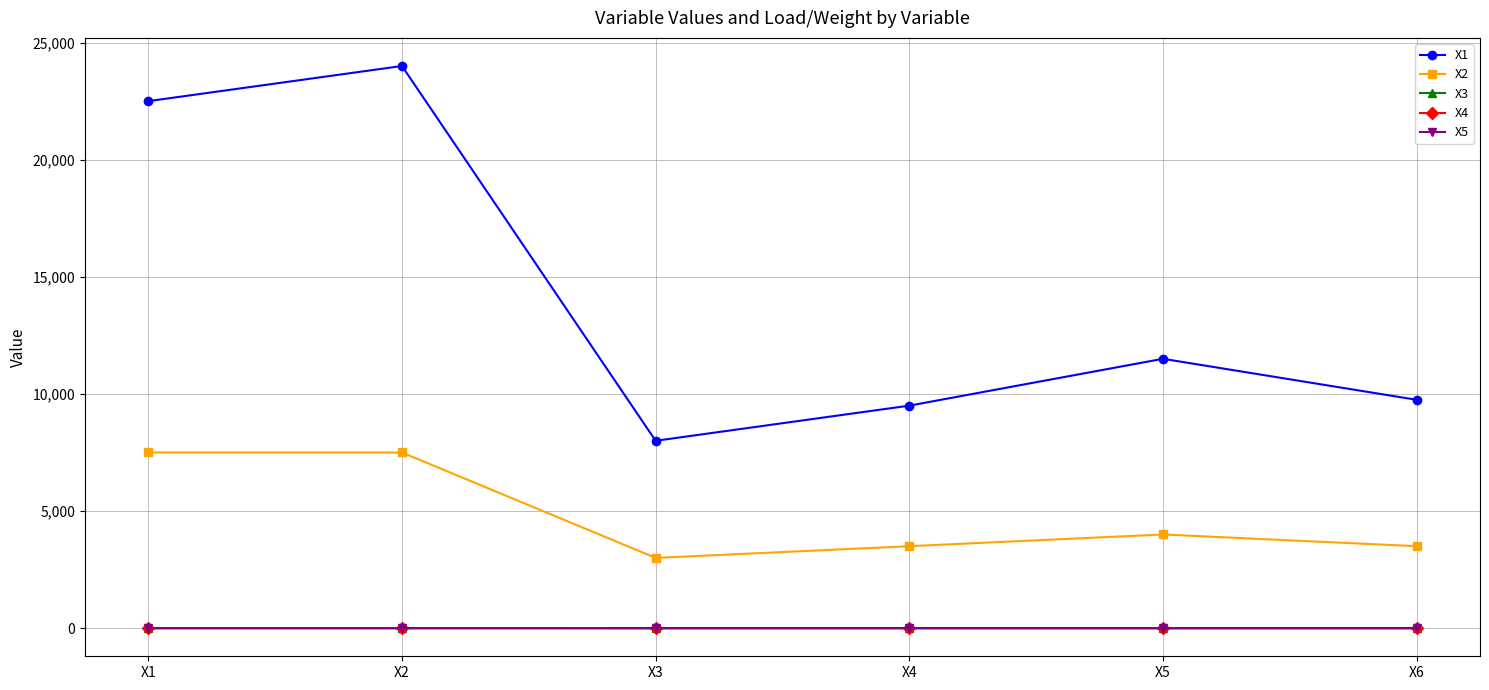

How many lines are shown in the chart?

5